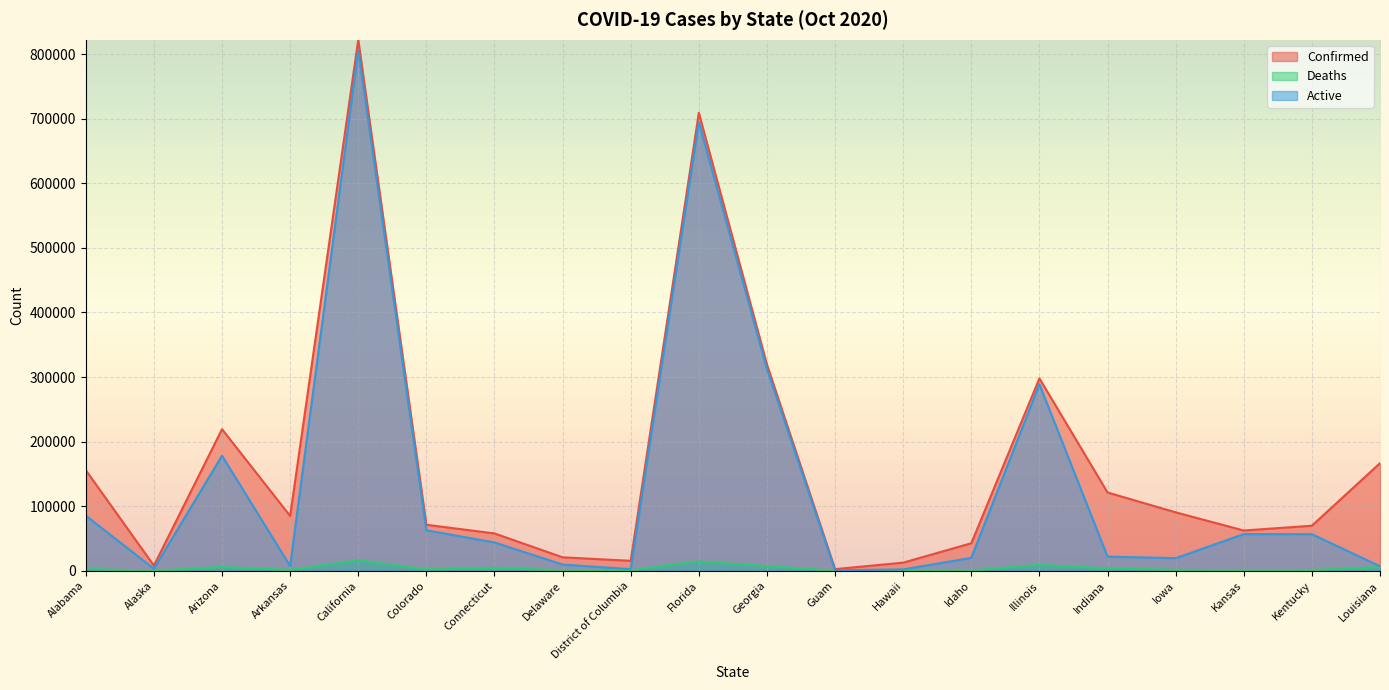

Which series has the widest spread of values?

Confirmed